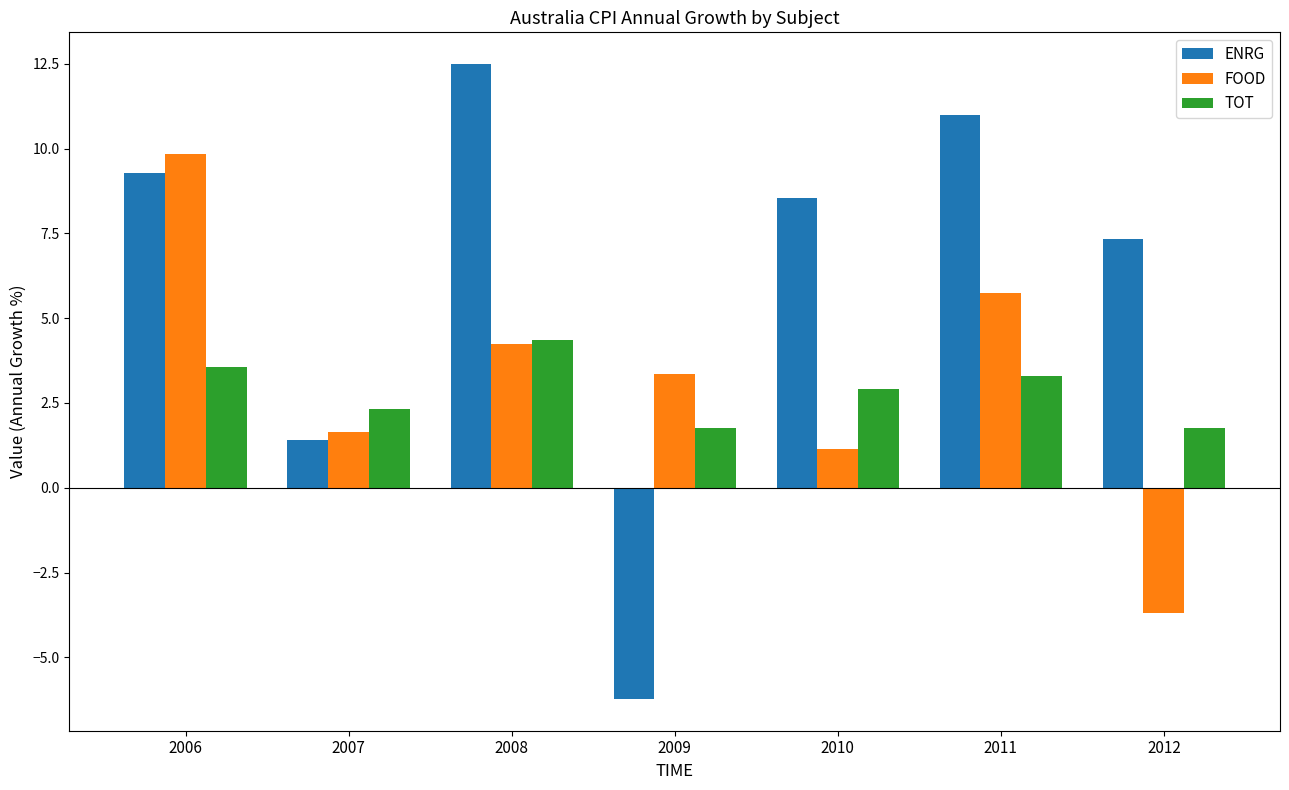

What is the maximum value for ENRG?

12.5